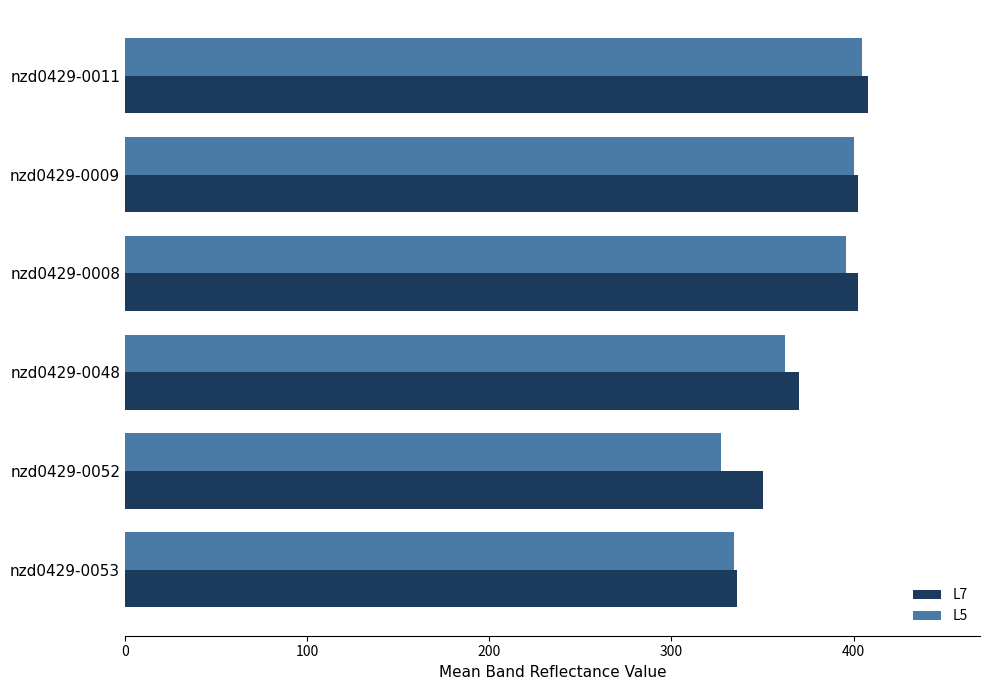

The value of L7 at nzd0429-0008 is 658.1. True or false?

False